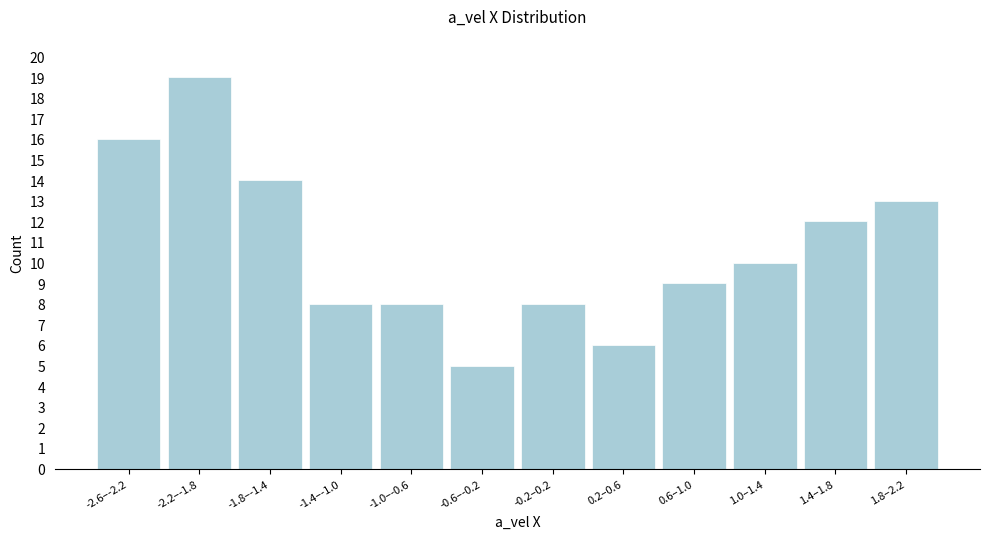

Reading left to right, what are all the values shown in this chart?

-2.6–-2.2=16	-2.2–-1.8=19	-1.8–-1.4=14	-1.4–-1.0=8	-1.0–-0.6=8	-0.6–-0.2=5	-0.2–0.2=8	0.2–0.6=6	0.6–1.0=9	1.0–1.4=10	1.4–1.8=12	1.8–2.2=13